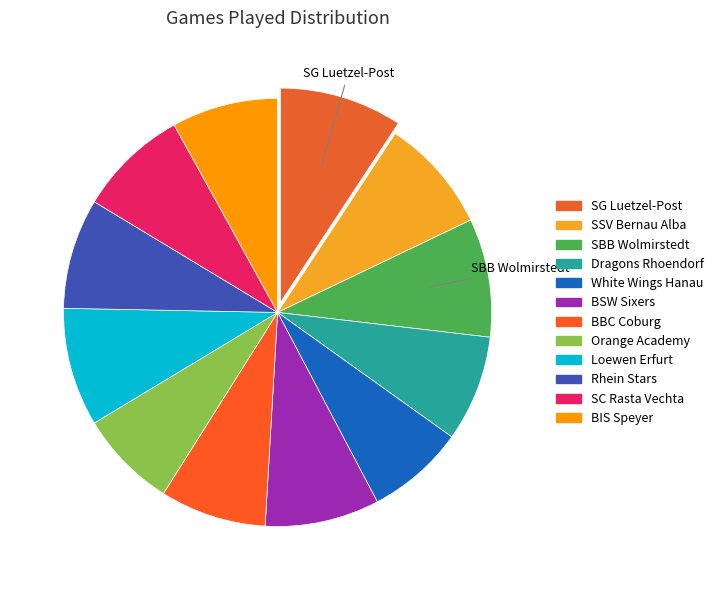

Rank the categories by value from highest to lowest.

SG Luetzel-Post Koblnez, SBB Baskets Wolmirstedt, Baskethall Loewen Erfurt, SSV lok Bernau Alba, BSW Sixers, Rhein Stars Koeln, SC Rasta Vechta Farmteam, Dragons Rhoendorf, BBC Coburg, BIS Baskets Speyer, Hebeisen White Wings Hanau, Orange Academy Ratiopharm